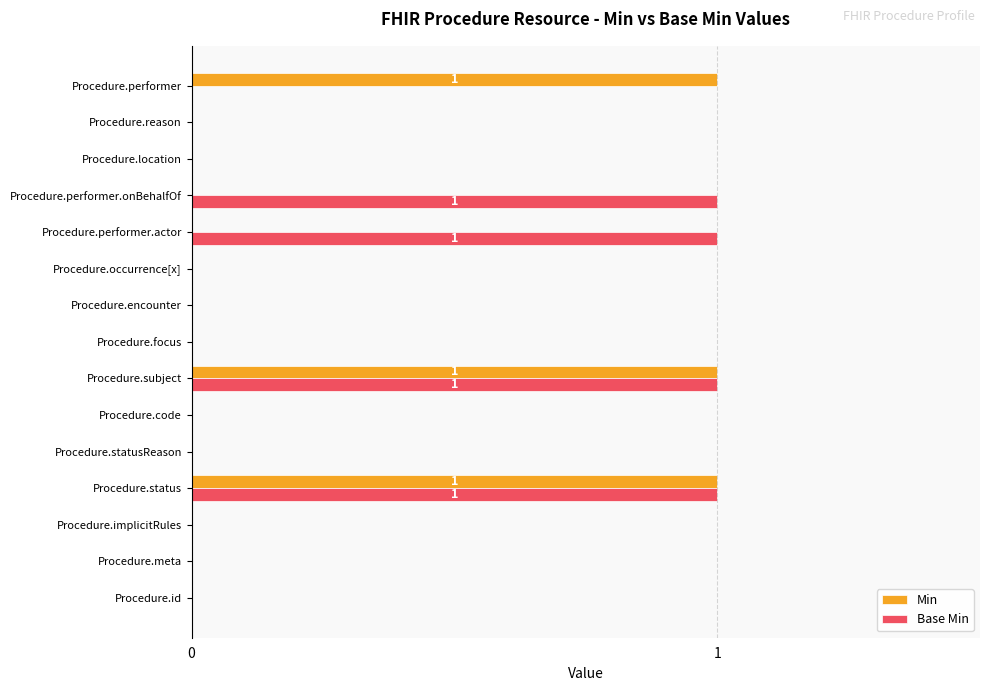

Between Procedure.code and Procedure.performer.onBehalfOf, which series saw the biggest shift?

Base Min